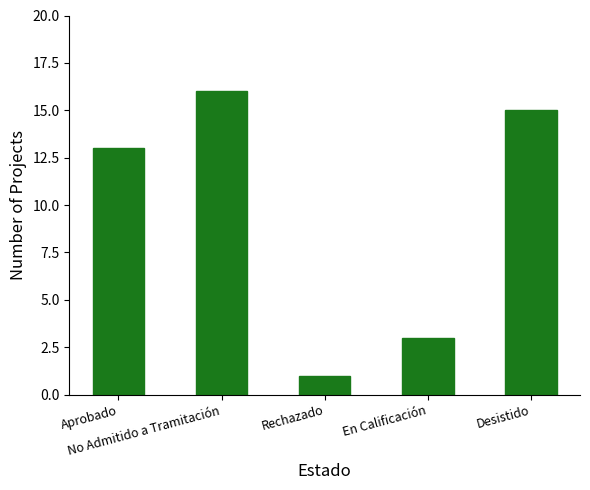

Count the number of data series in this chart.

1